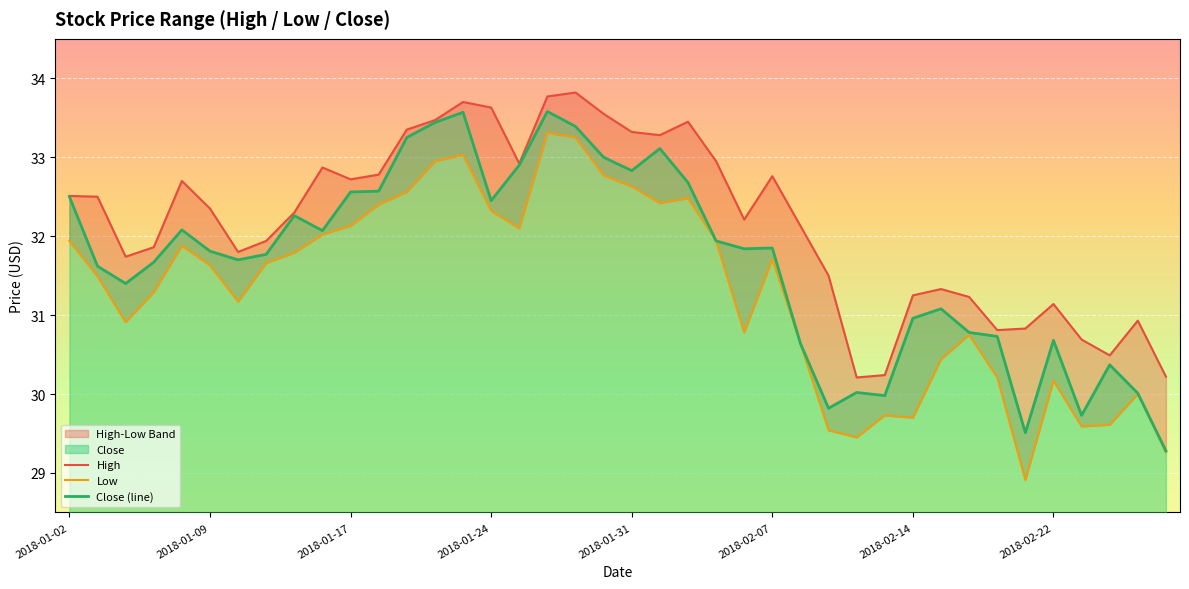

How many values in the High series are below 32?

17